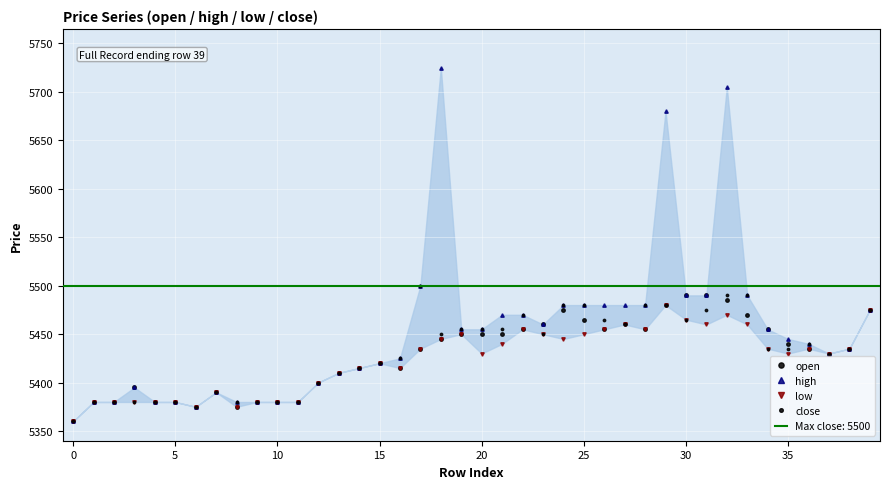

Reading left to right, what are all the values shown in this chart?

open: 5360	5380	5380	5395	5380	5380	5375	5390	5375	5380	5380	5380	5400	5410	5415	5420	5415	5435	5445	5450	5450	5450	5455	5460	5475	5465	5455	5460	5455	5480	5490	5490	5485	5470	5455	5440	5435	5430	5435	5475
high: 5360	5380	5380	5395	5380	5380	5375	5390	5380	5380	5380	5380	5400	5410	5415	5420	5425	5500	5725	5455	5455	5470	5470	5460	5480	5480	5480	5480	5480	5680	5490	5490	5705	5490	5455	5445	5440	5430	5435	5475
low: 5360	5380	5380	5380	5380	5380	5375	5390	5375	5380	5380	5380	5400	5410	5415	5420	5415	5435	5445	5450	5430	5440	5455	5450	5445	5450	5455	5460	5455	5480	5465	5460	5470	5460	5435	5430	5435	5430	5435	5475
close: 5360	5380	5380	5380	5380	5380	5375	5390	5380	5380	5380	5380	5400	5410	5415	5420	5425	5500	5450	5455	5455	5455	5470	5450	5480	5480	5465	5460	5480	5480	5465	5475	5490	5490	5435	5435	5440	5430	5435	5475